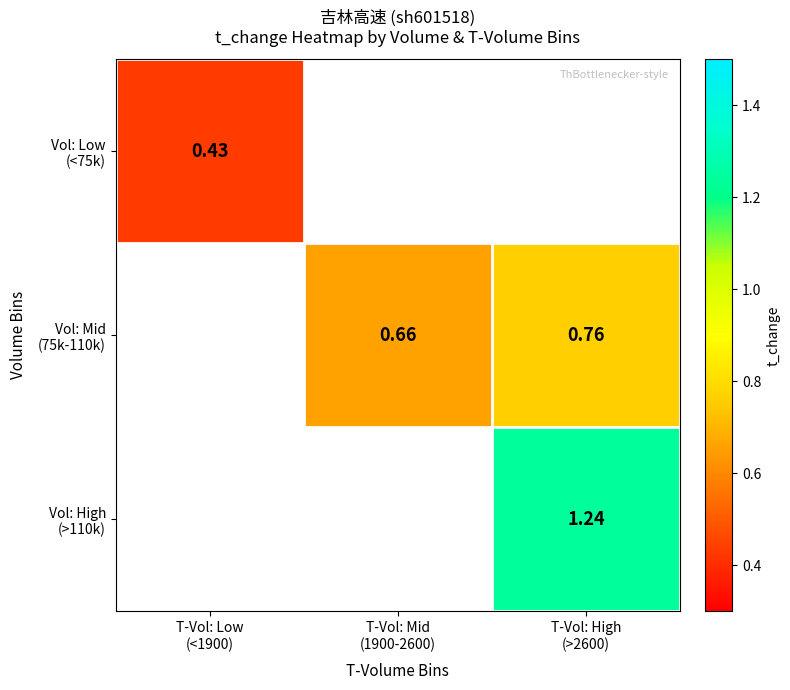

Which category has the highest value across all series?

T-Vol: High
(>2600)